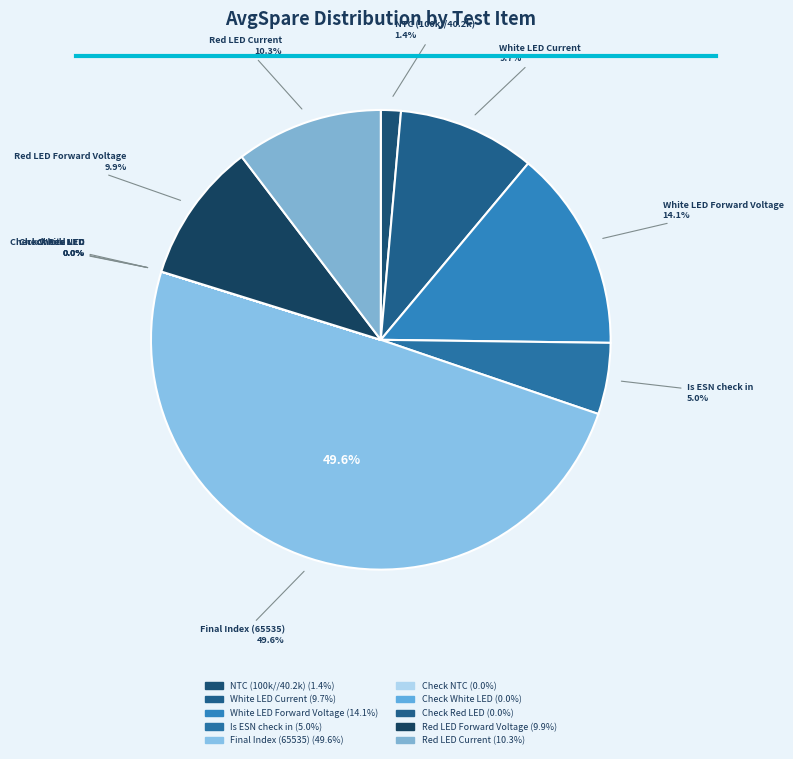

Which has a higher value, Is ESN check in or White LED Current?

White LED Current